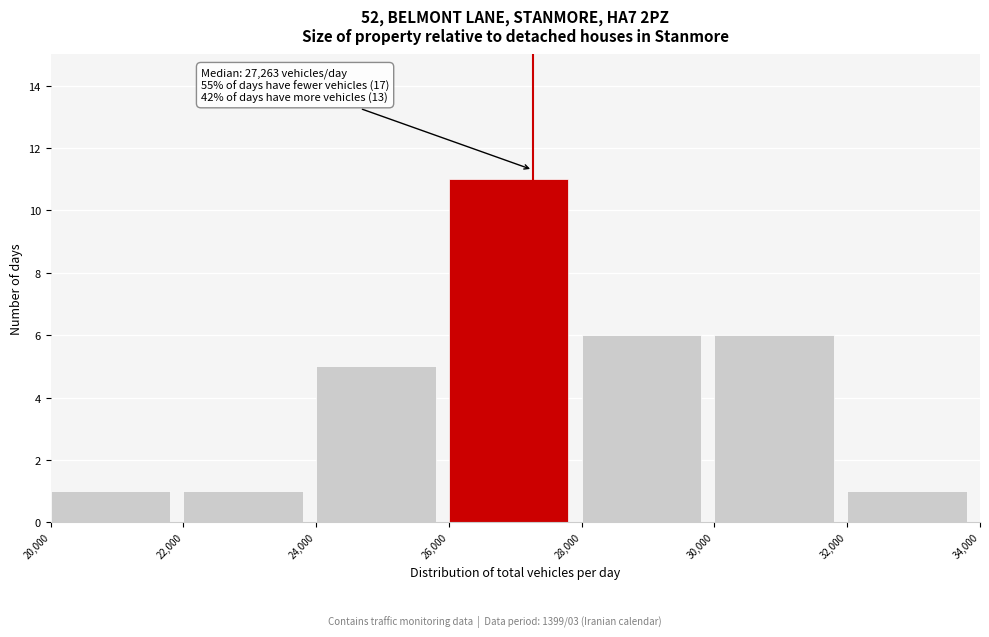

Over which range of the x-axis is the bar tallest?

26,000 to 28,000